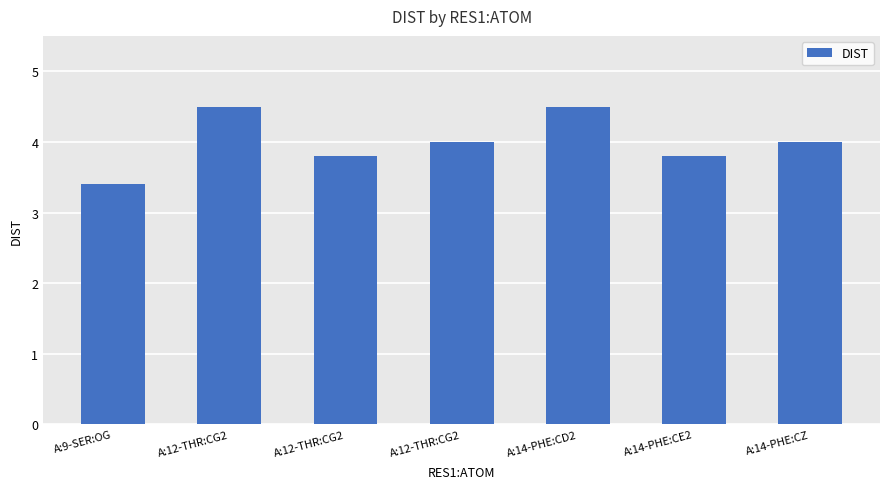

Is it true that the value at A:12-THR:CG2 is 4.5?

True